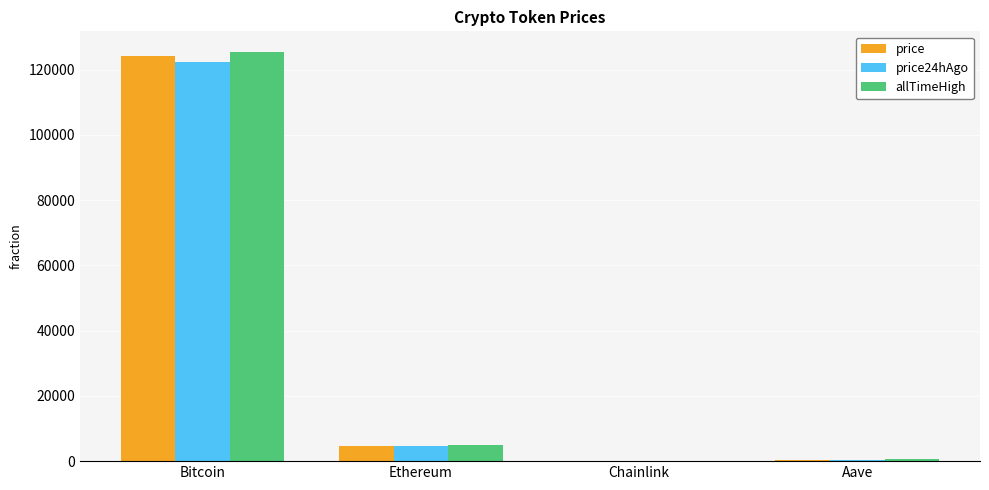

What is the highest value of the price series?

124349.0